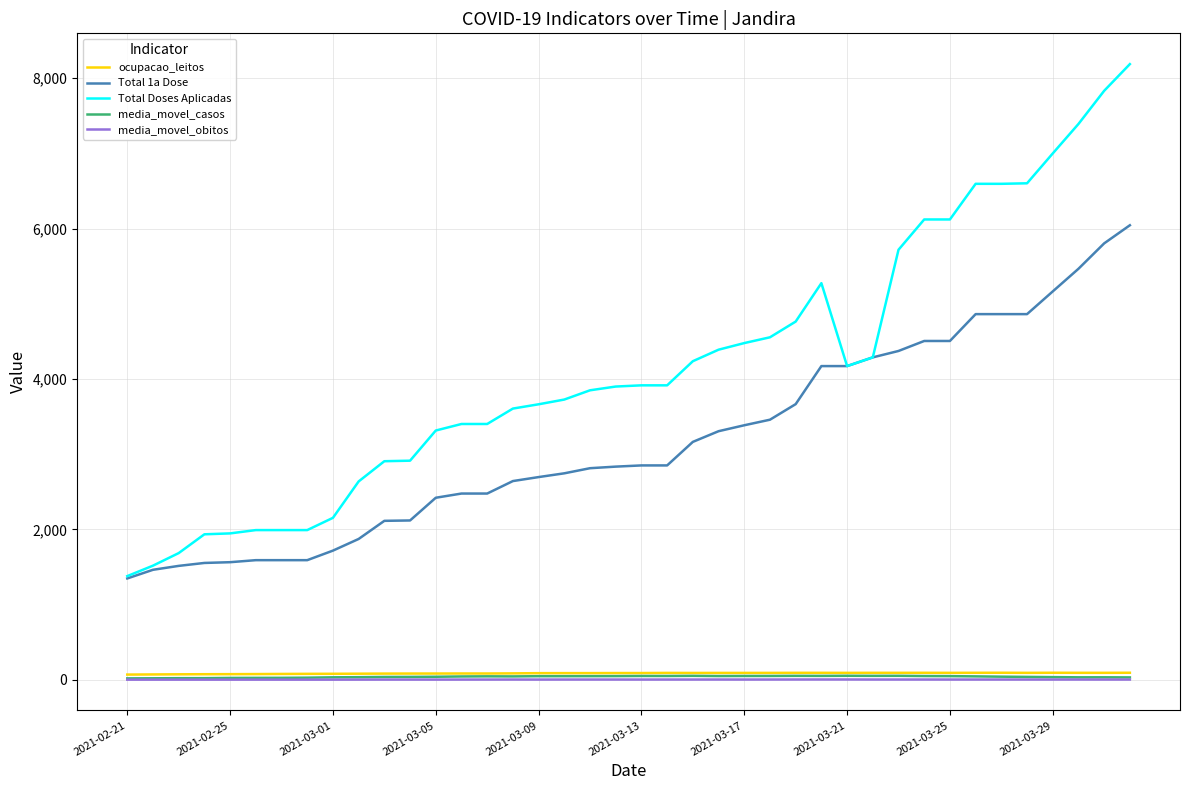

True or false: media_movel_casos has more than 1 interior local peaks.

True